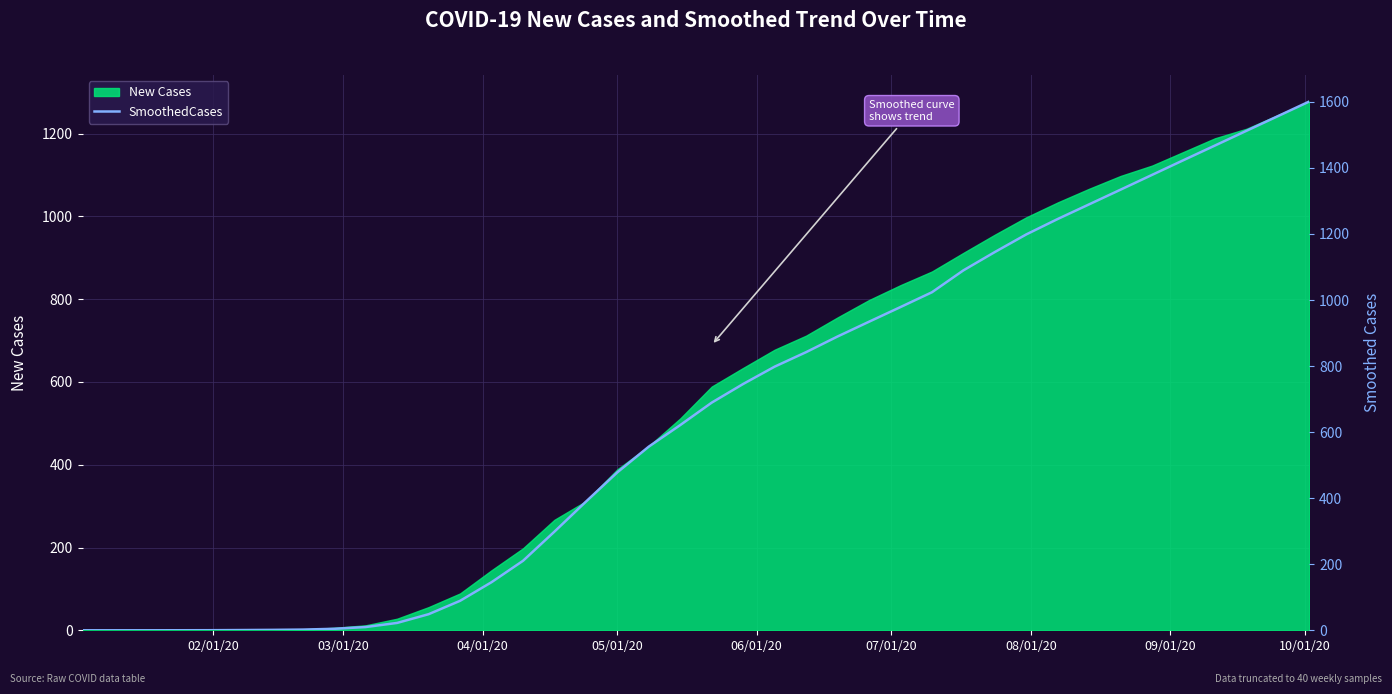

What is the value of the 38th point from the left?

1512.3